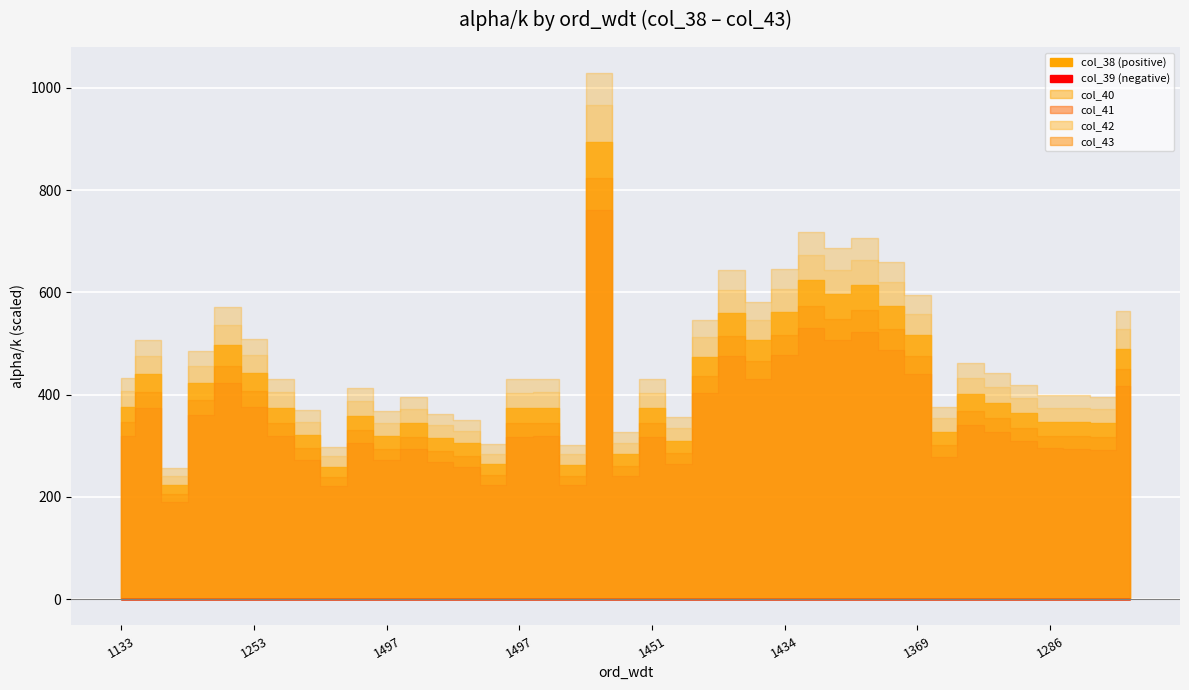

Which series has the largest total across all categories?

col_38